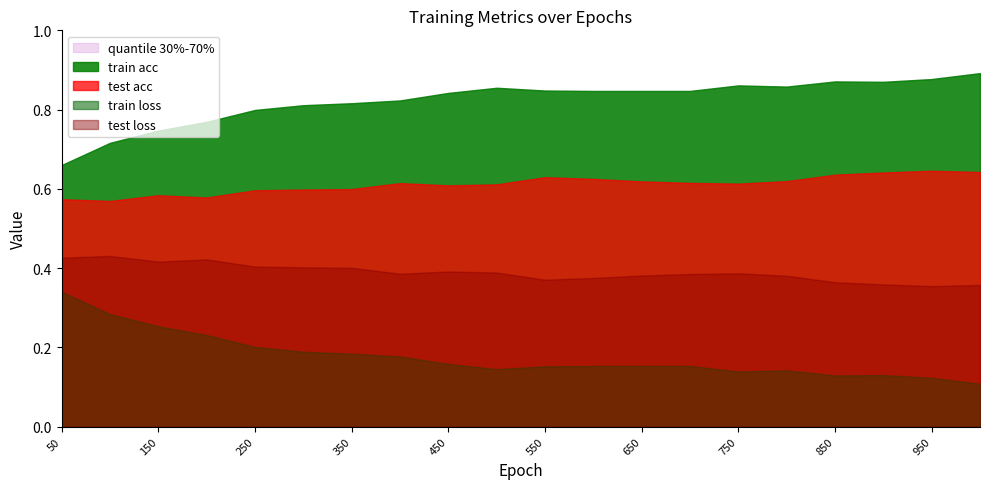

Which category has the lowest value across all series?

1000